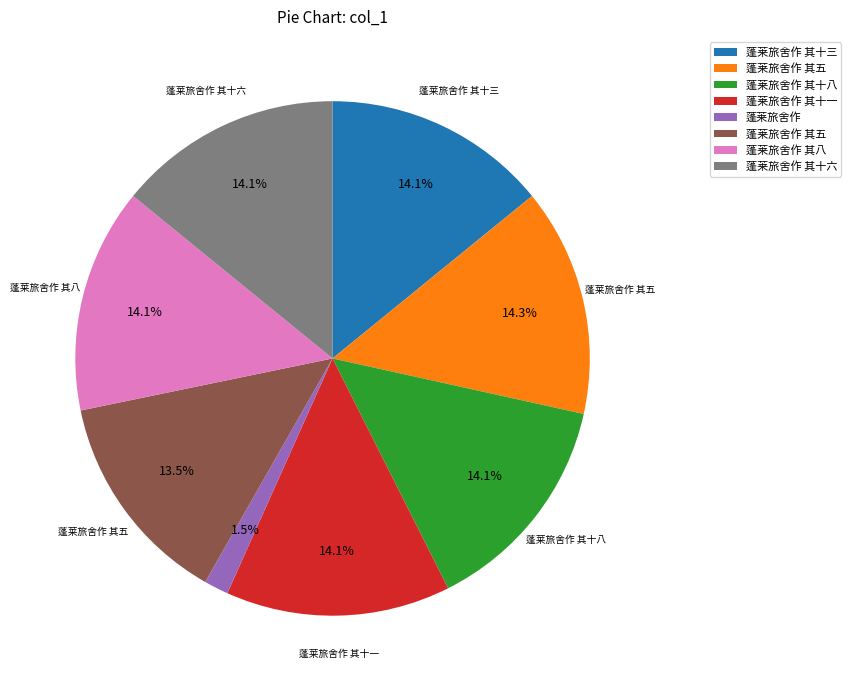

Is there any slice that represents more than half of the pie?

No